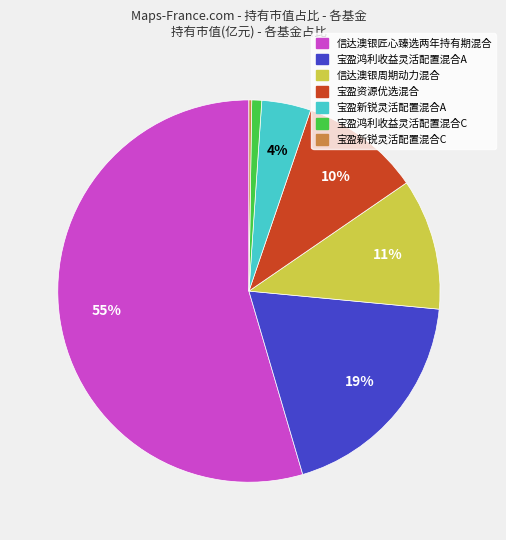

To the nearest percent, what is the combined percentage of 宝盈鸿利收益灵活配置混合C and 宝盈鸿利收益灵活配置混合A?

20%